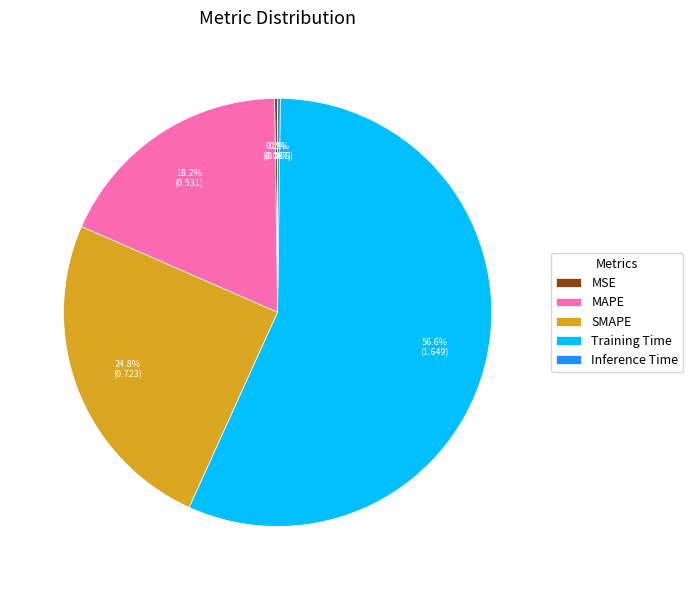

Which has a higher value, SMAPE or MAPE?

SMAPE